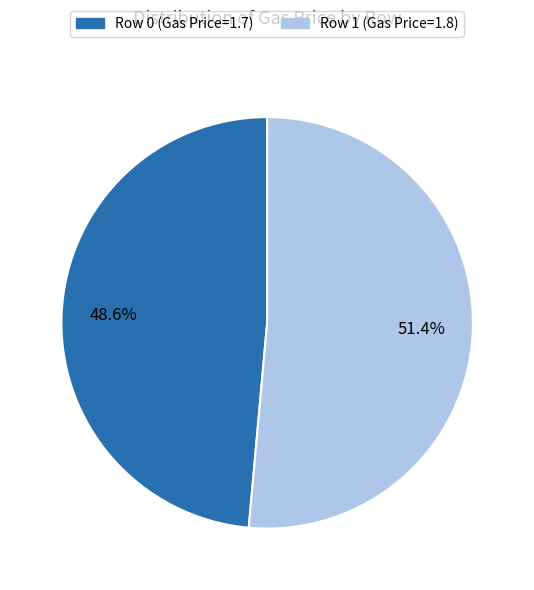

Count the number of slices in the pie.

2